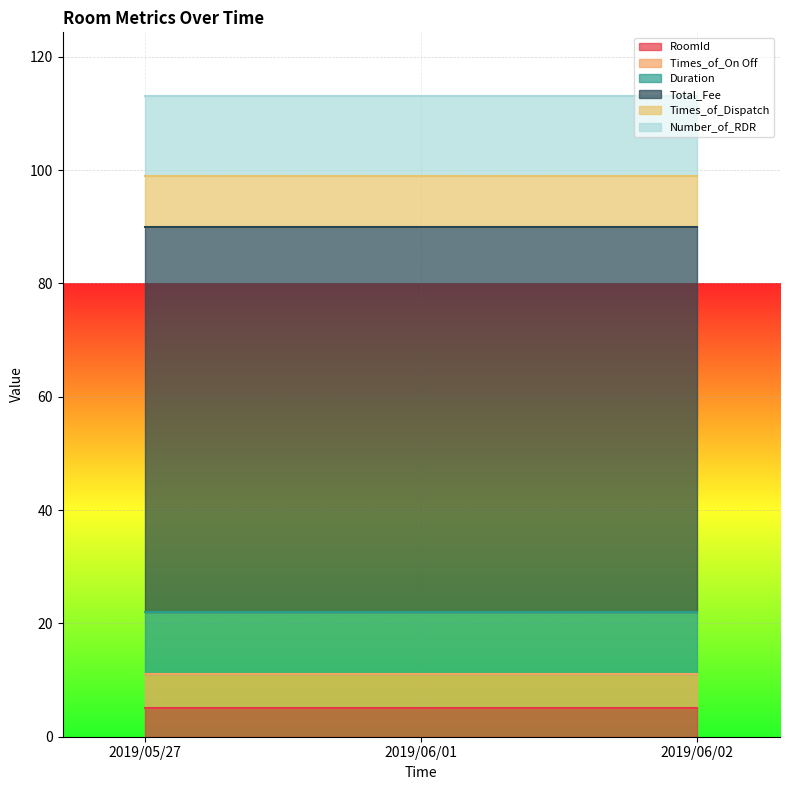

At which label is Total_Fee closest to 68?

2019/05/27